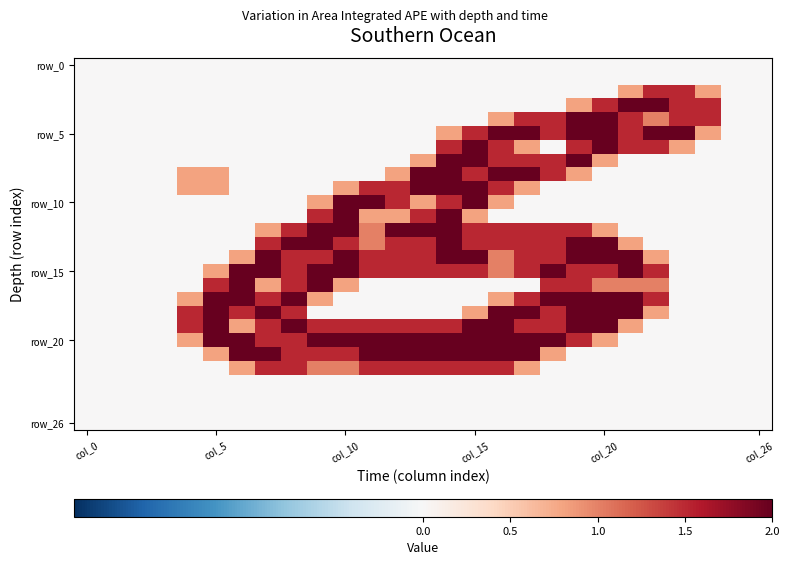

At how many categories does at least one series exceed 0?

21